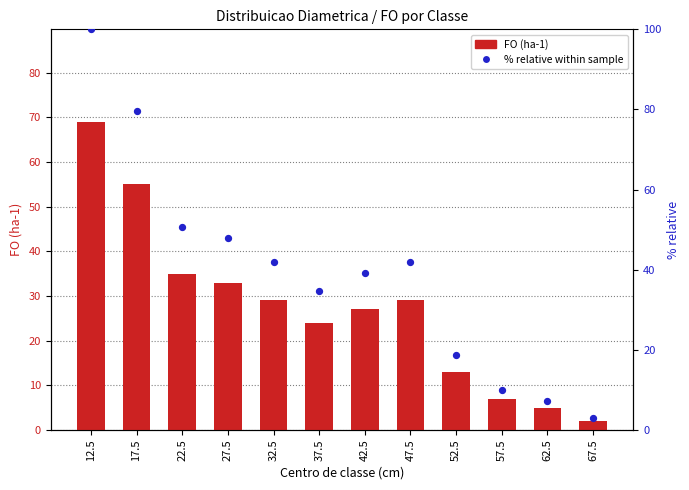

What are all the series names shown in the legend?

FO (ha-1), % within sample